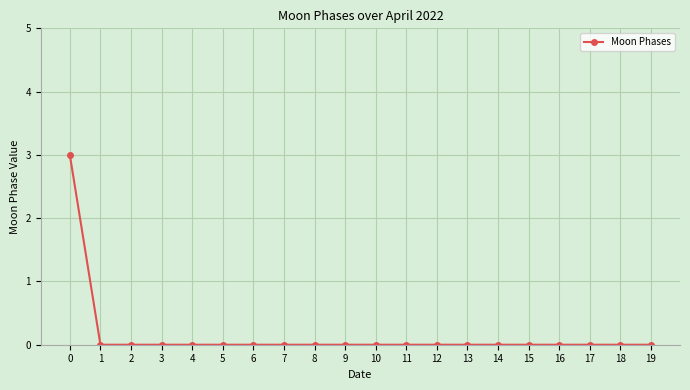

True or false: the data shows 0 at 17.

True